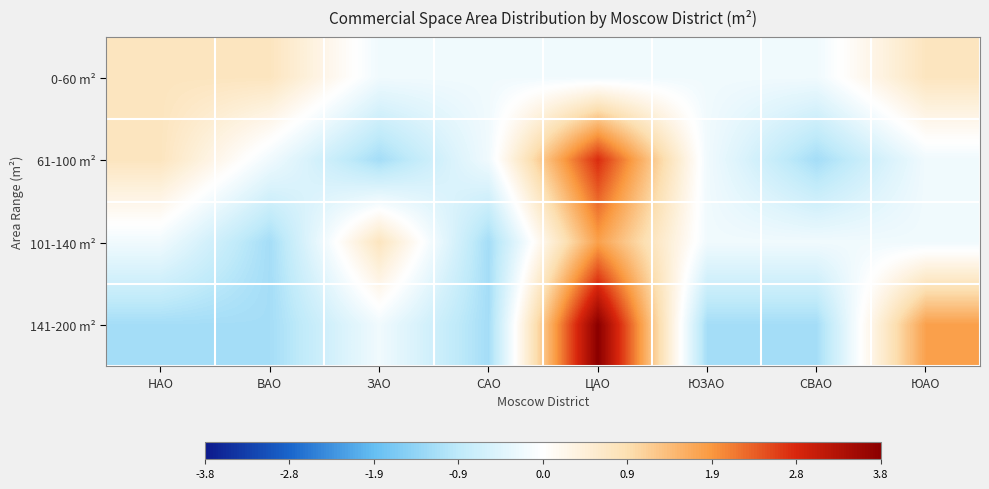

Between НАО and ЗАО, which is larger?

НАО